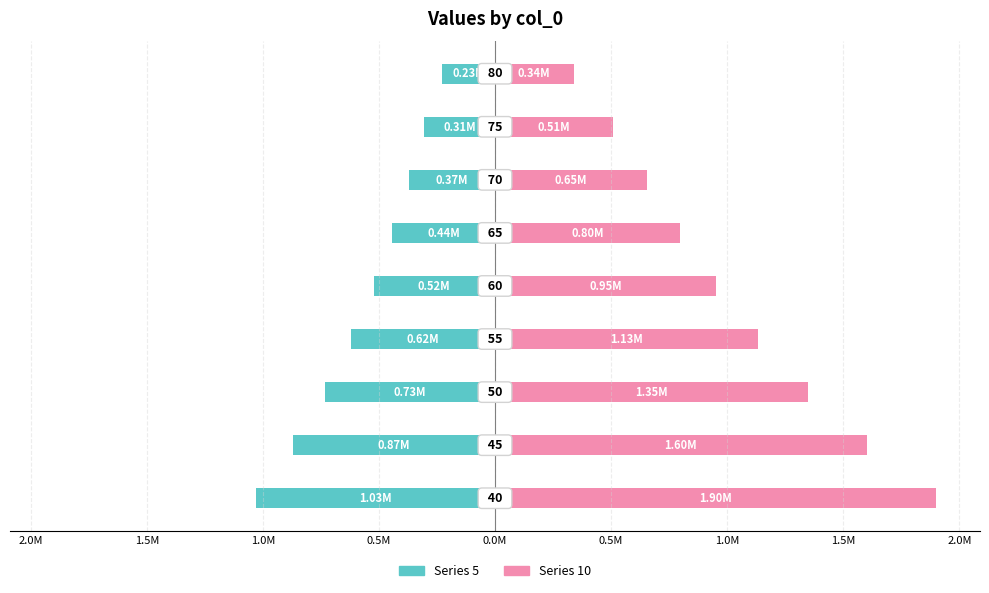

How many data points does each series have?

9